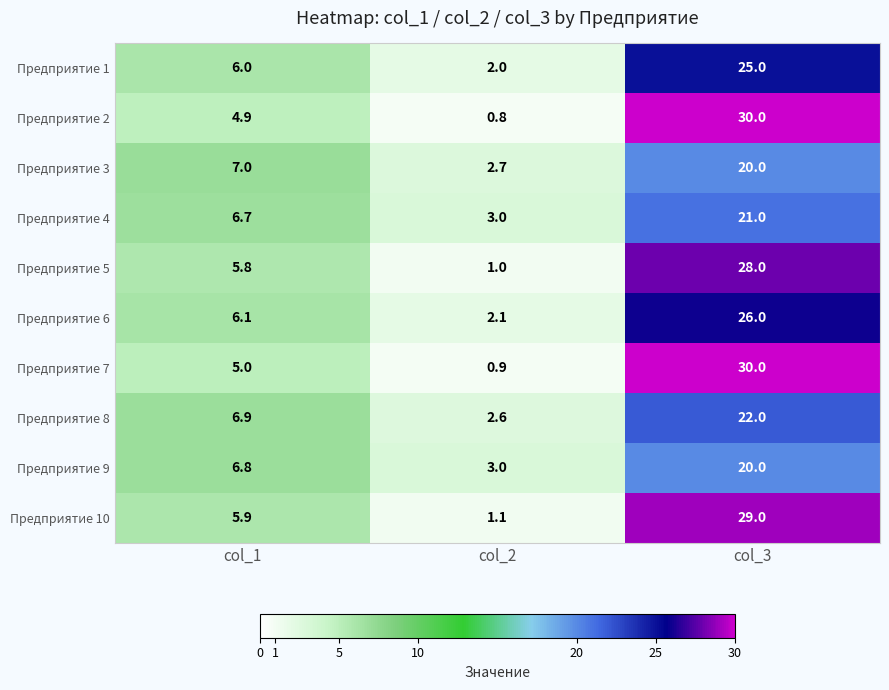

Count the number of categories in the chart.

3